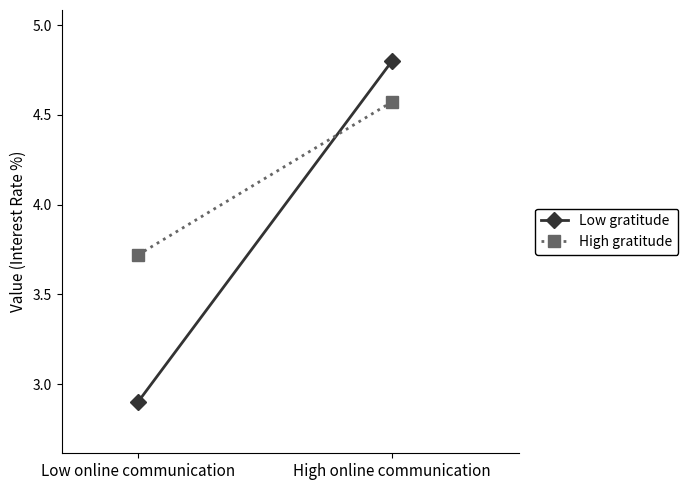

What is the sum of the Low gratitude values at Low online communication and High online communication?

7.7